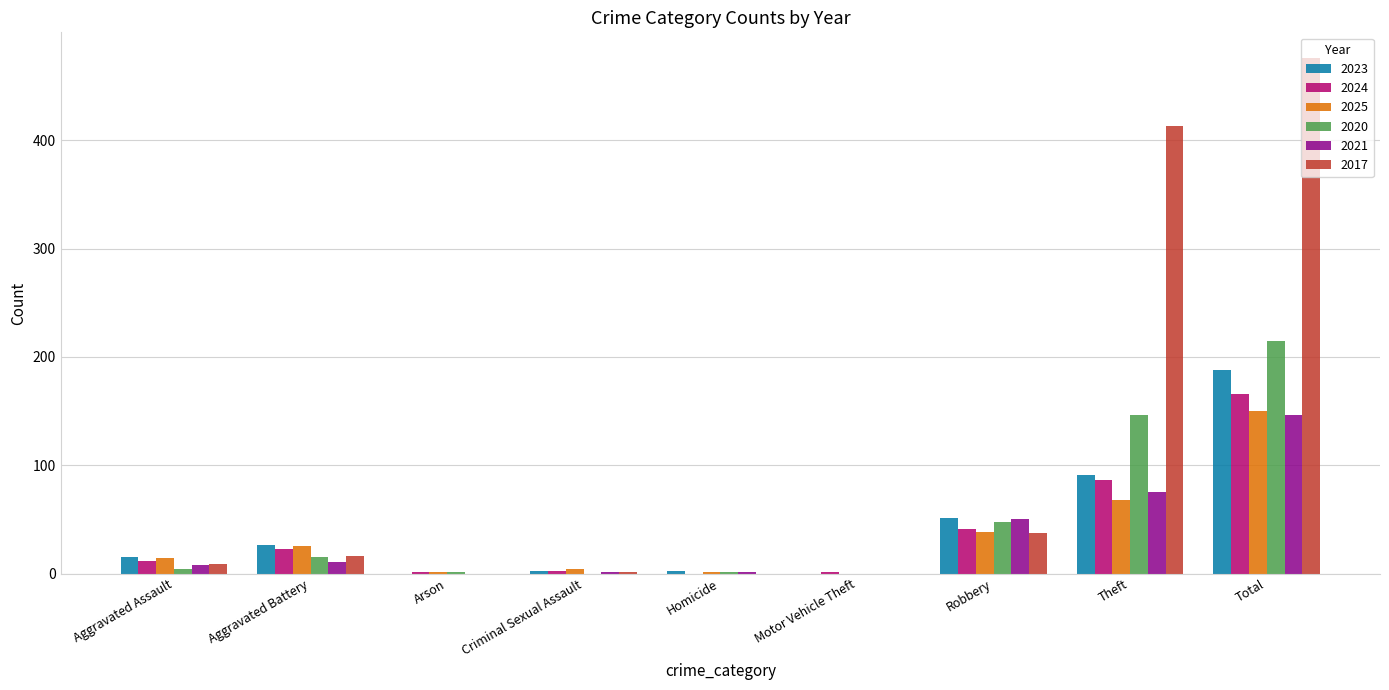

Count the number of data series in this chart.

6